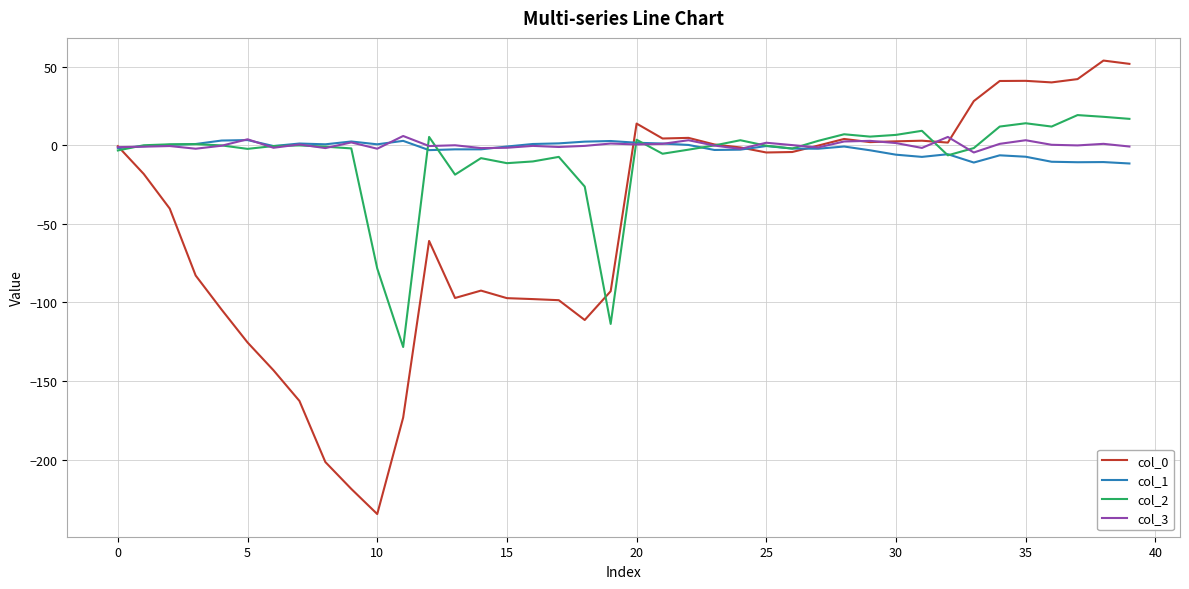

Which series has the widest spread of values?

col_0